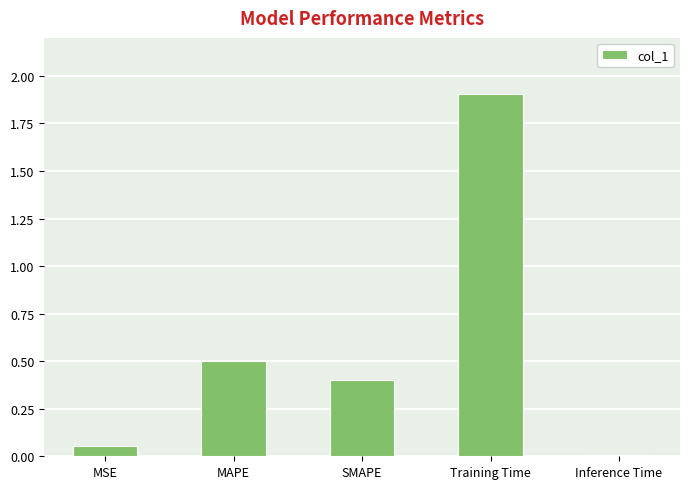

What is the label of the 4th bar from the right?

MAPE